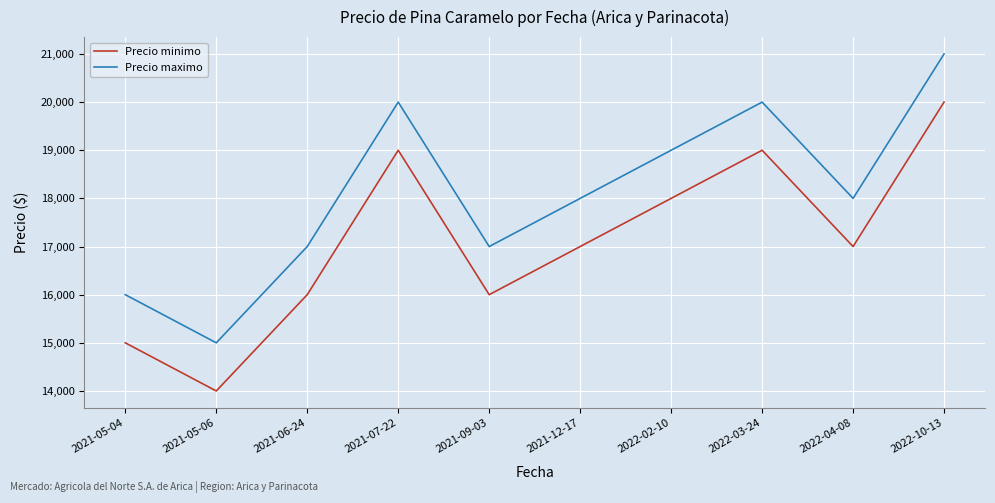

The value of Precio minimo at 2021-06-24 is 6341. True or false?

False